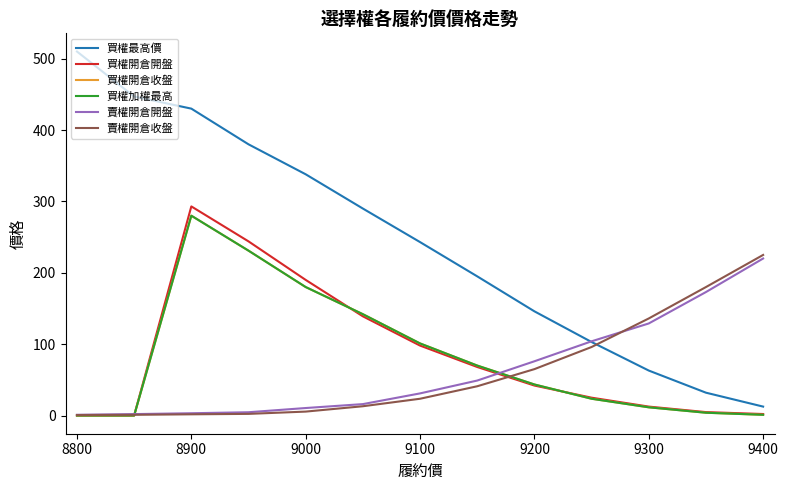

Does the chart have visible grid lines?

No